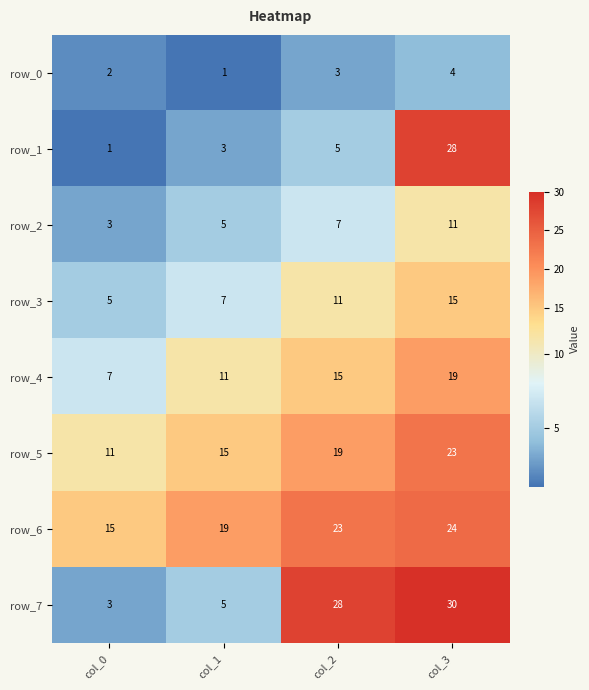

What is the spread (max minus min) of values at col_1?

18